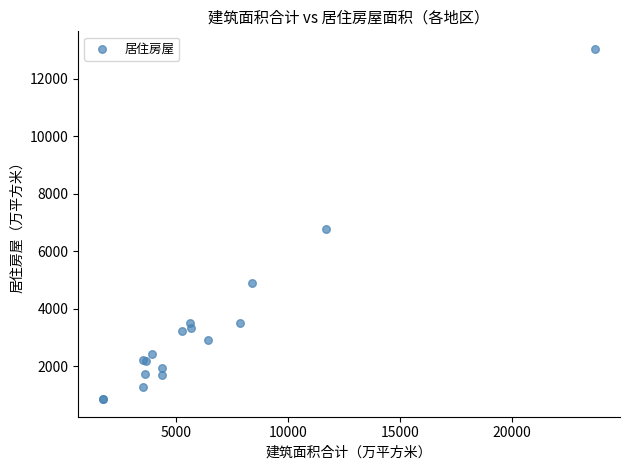

What Y value in the scatter plot is closest to 6941?

6766